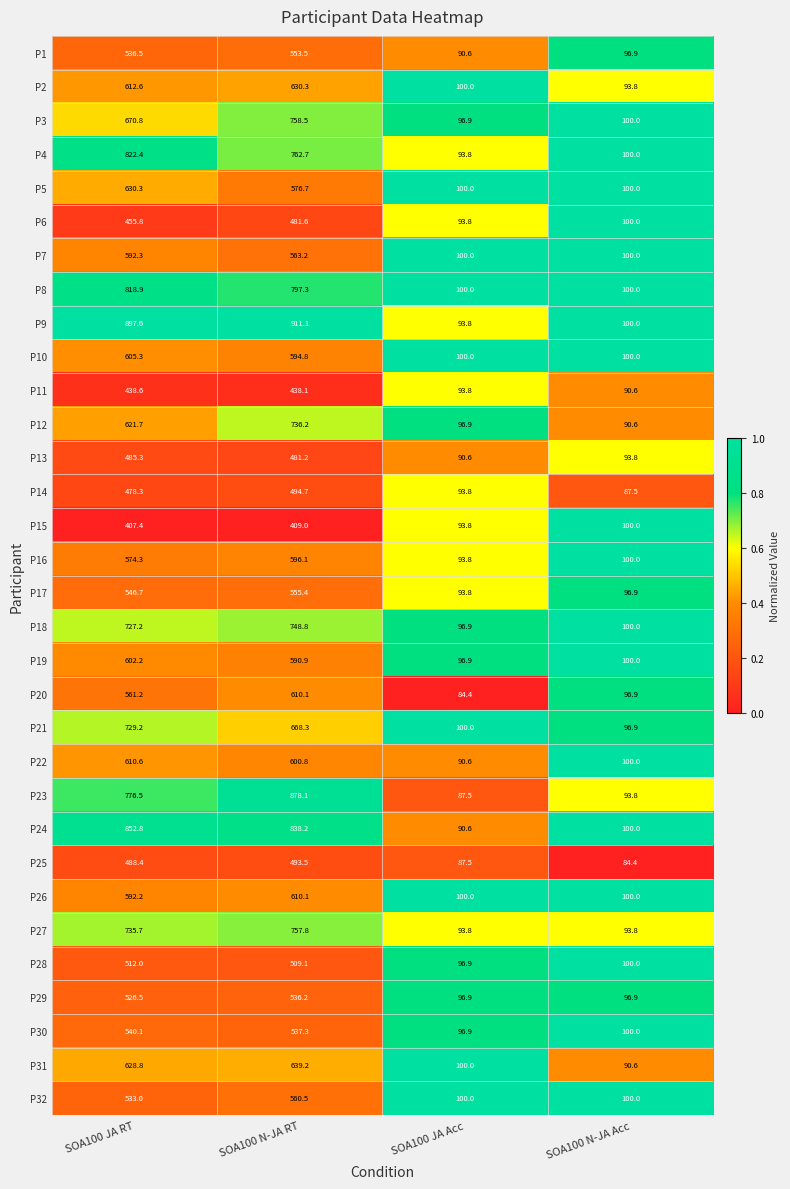

What is the lowest value of the P12 series?

90.6